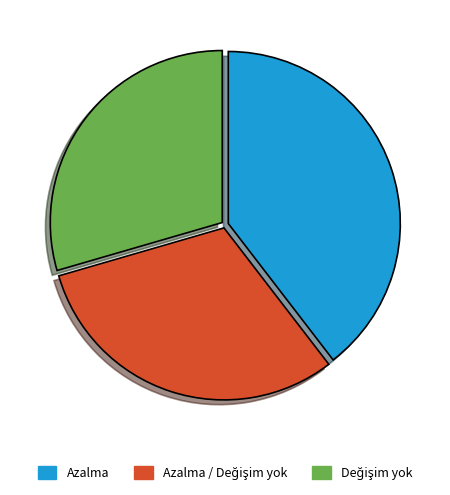

Which slice is the largest?

Azalma